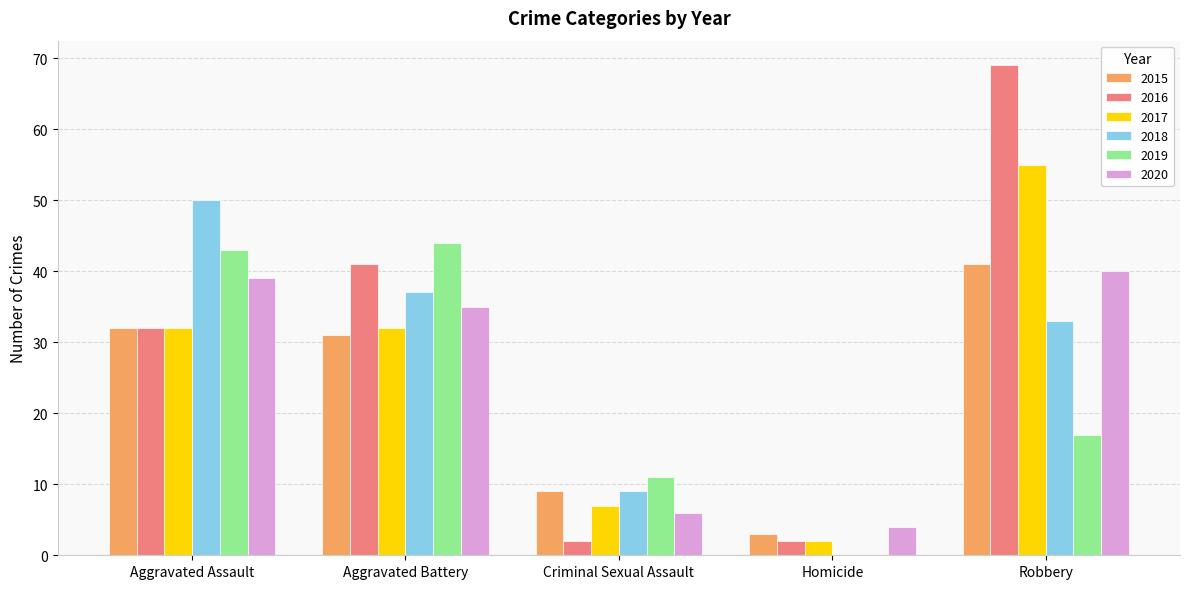

What is the sum of the 2020 values at Homicide and Aggravated Assault?

43